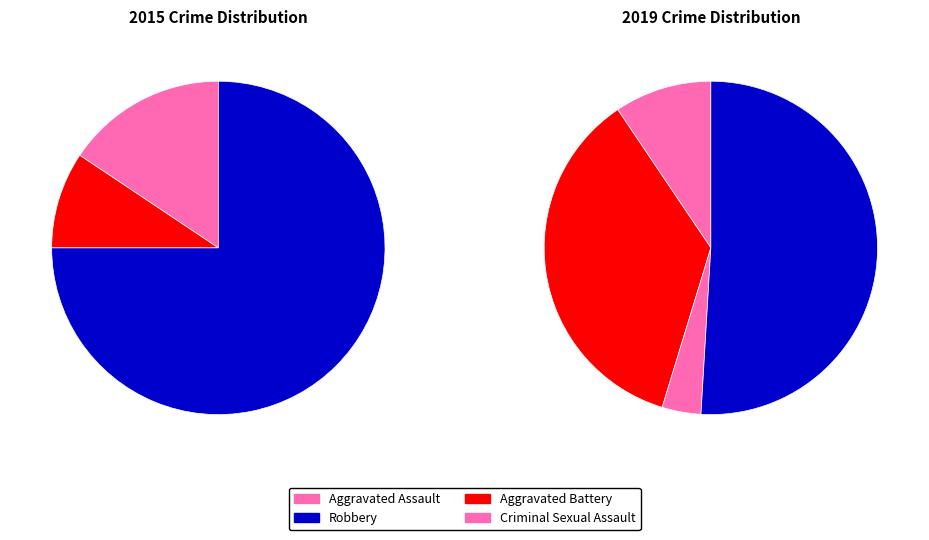

Between Aggravated Battery and Criminal Sexual Assault, which is larger?

Aggravated Battery